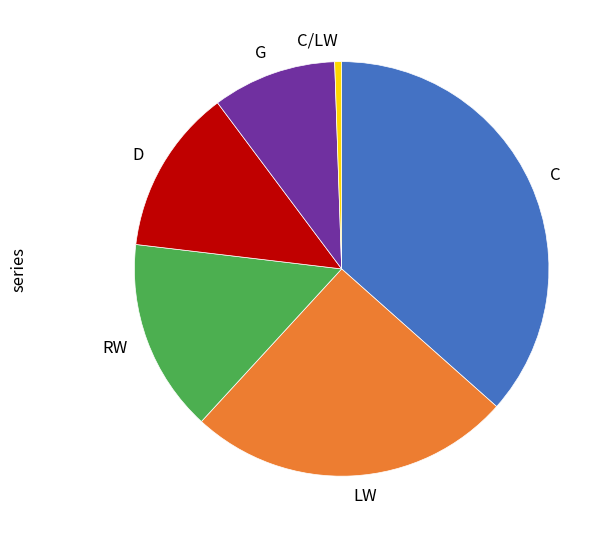

Do RW and LW together represent more than half of the pie?

No